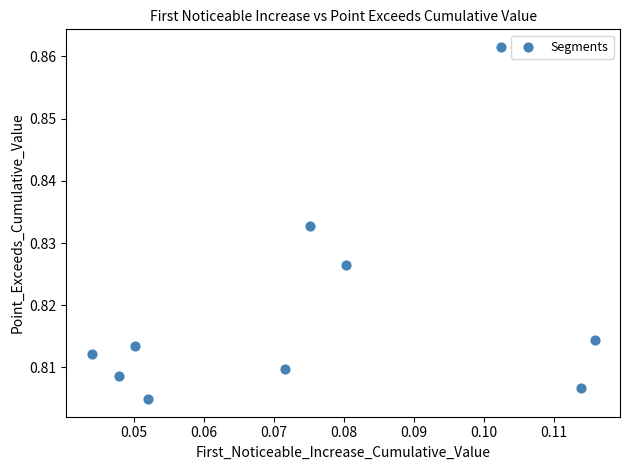

Count the number of points in this scatter plot.

10